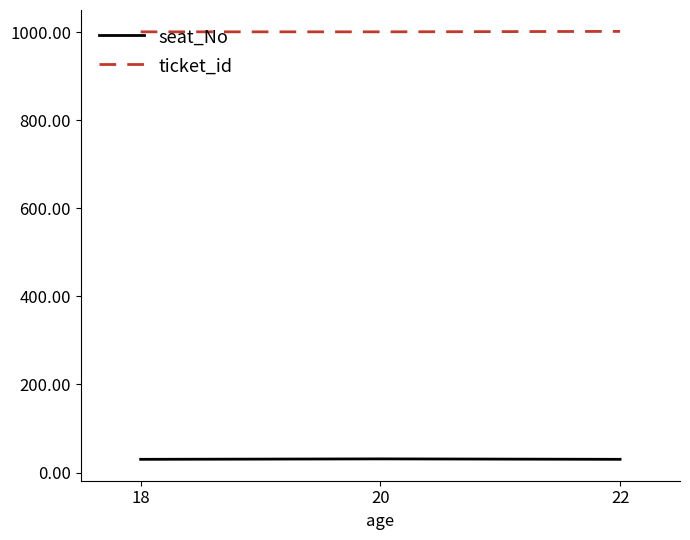

The value of ticket_id at 18 is 1353. True or false?

False